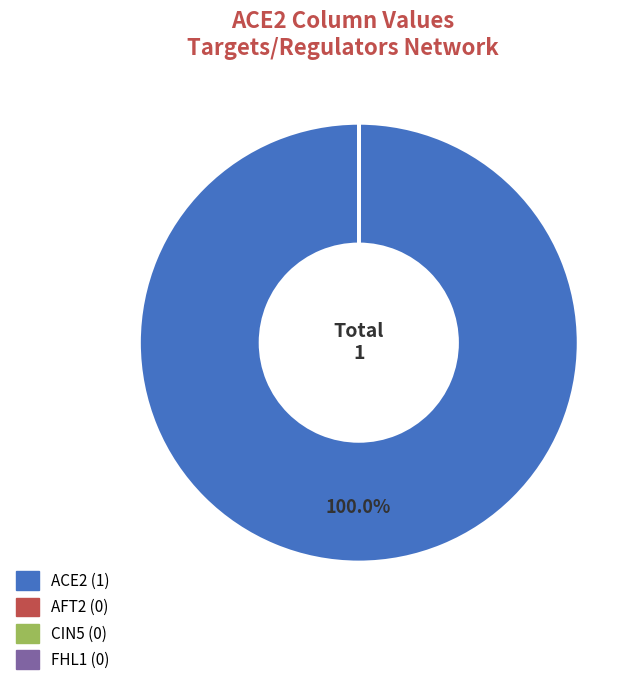

Is there a majority slice in this chart?

Yes